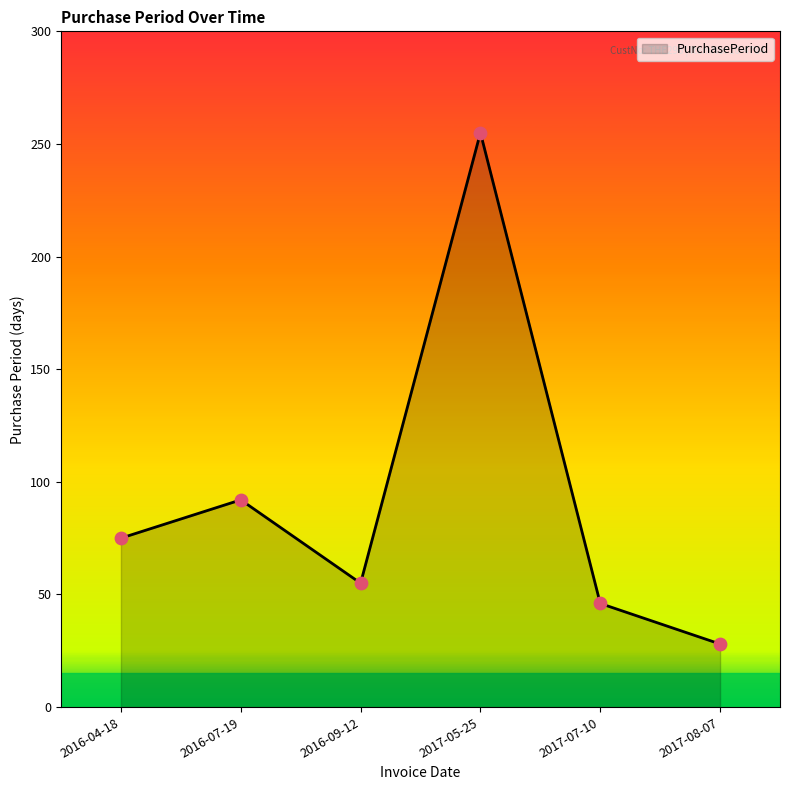

Approximately how many times larger is the value at 2016-07-19 compared to 2017-05-25?

0.4